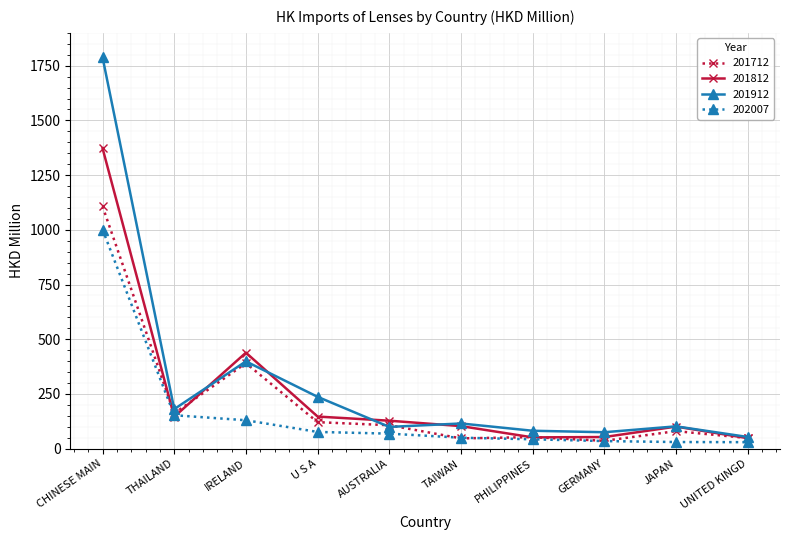

How many lines are shown in the chart?

4